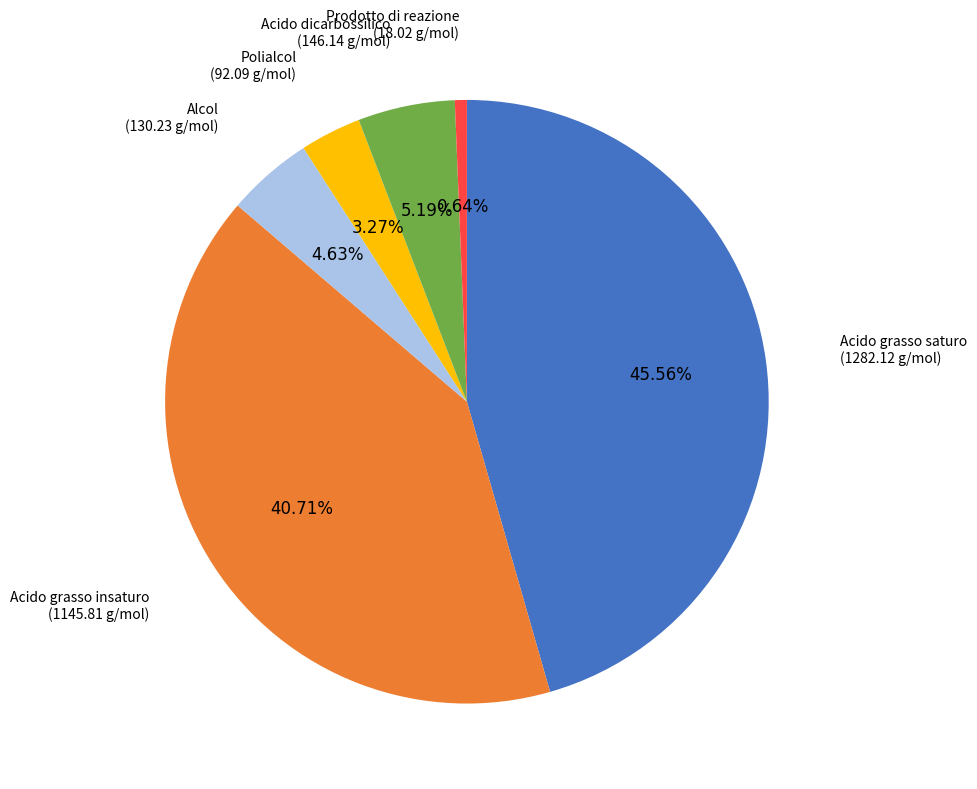

Does any single category account for the majority?

No